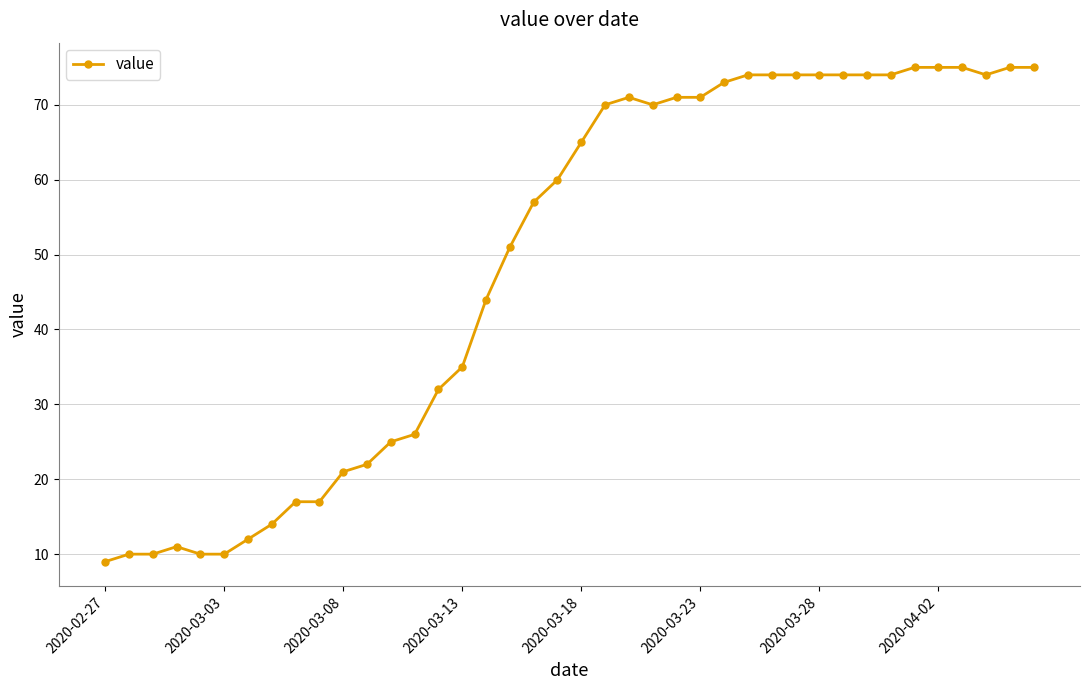

True or false: there are more than 1 points higher than both neighbors.

True